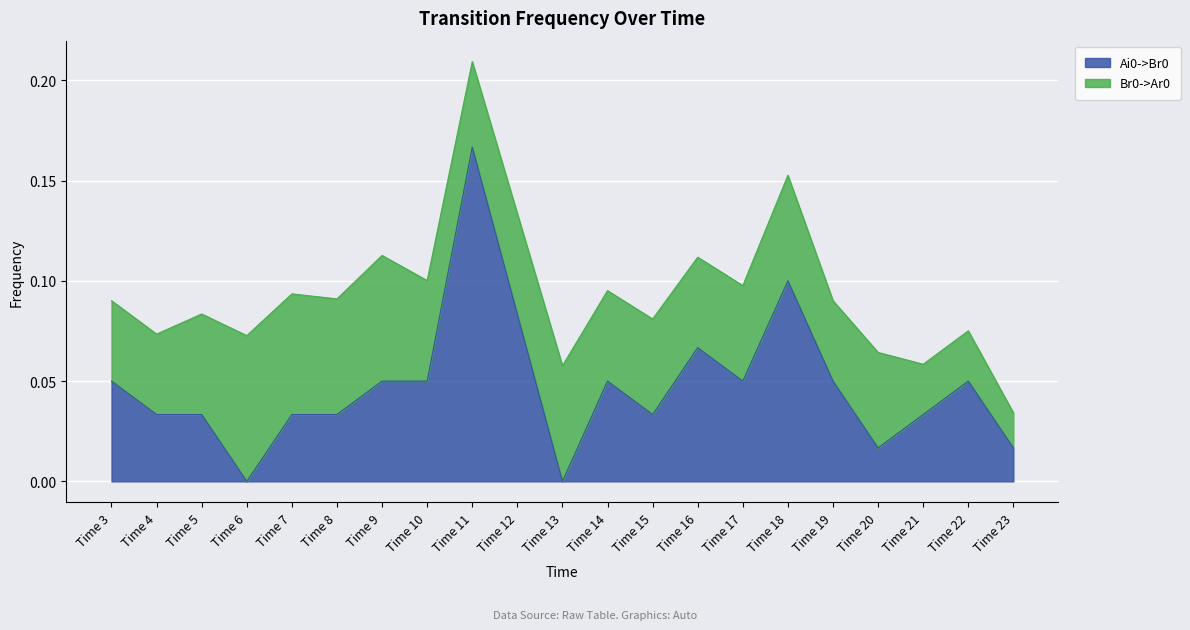

Is it true that the value at Time 4 is 0.0?

False